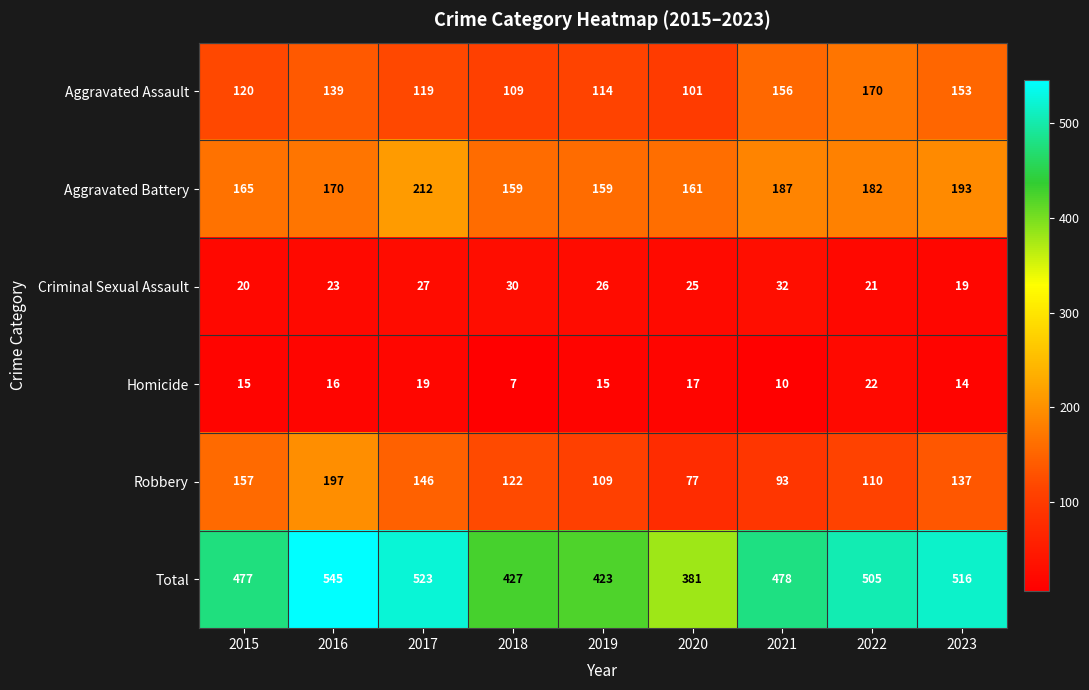

What is the smallest value displayed?

7